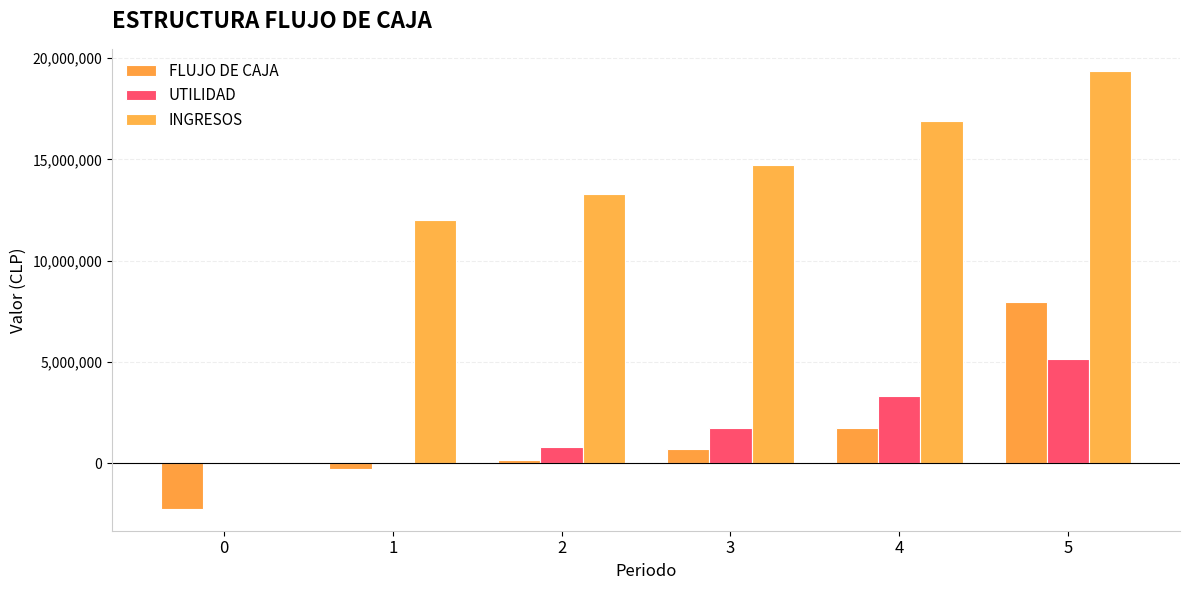

What value does the UTILIDAD series have at 1?

41999.6